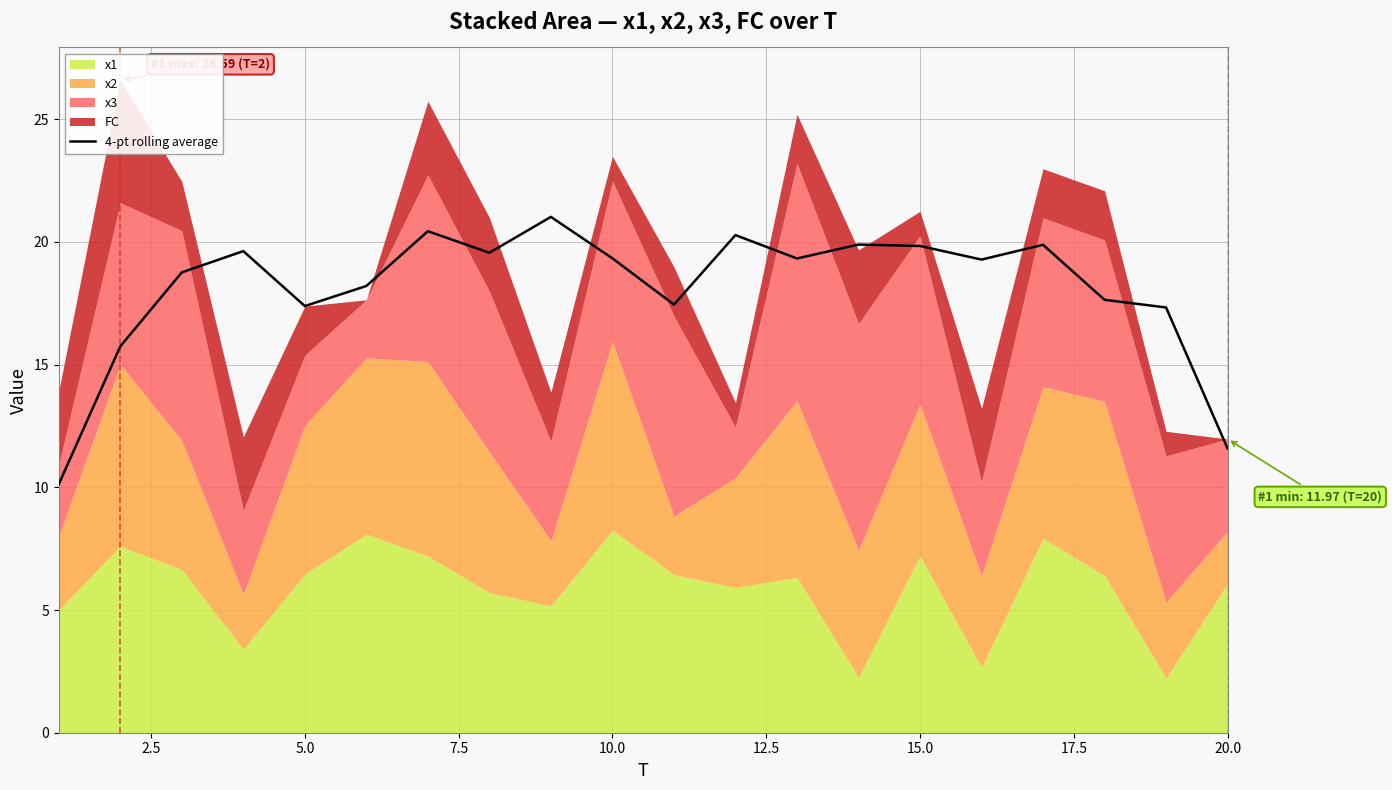

What is the value of the 16th point from the left?

19.3